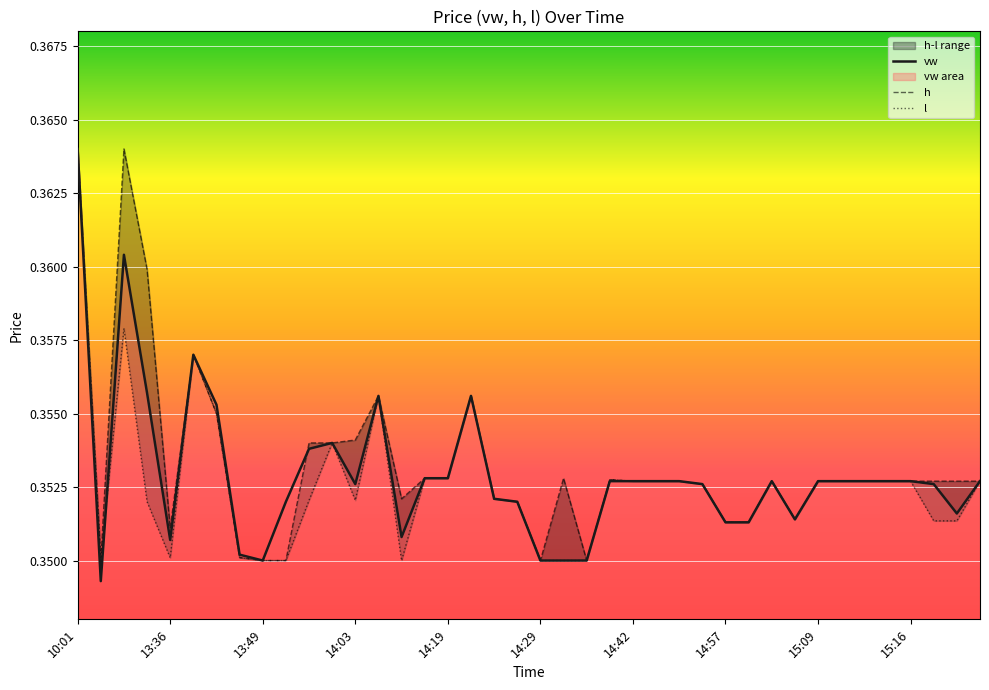

At which label does vw reach its peak?

10:01